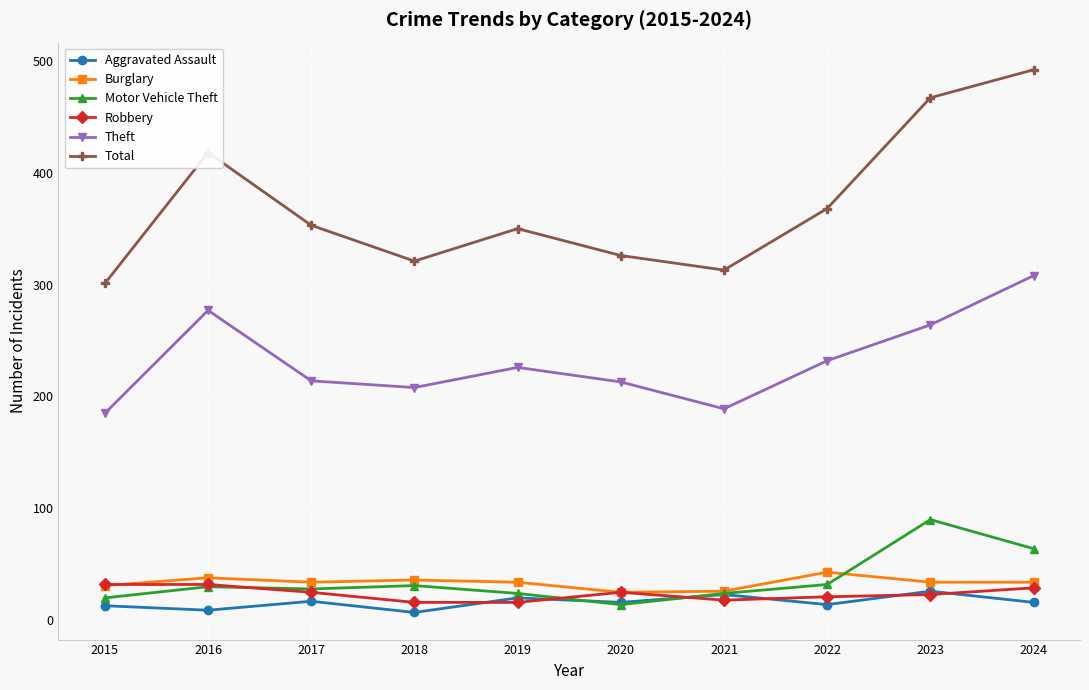

What is the greatest value displayed?

492